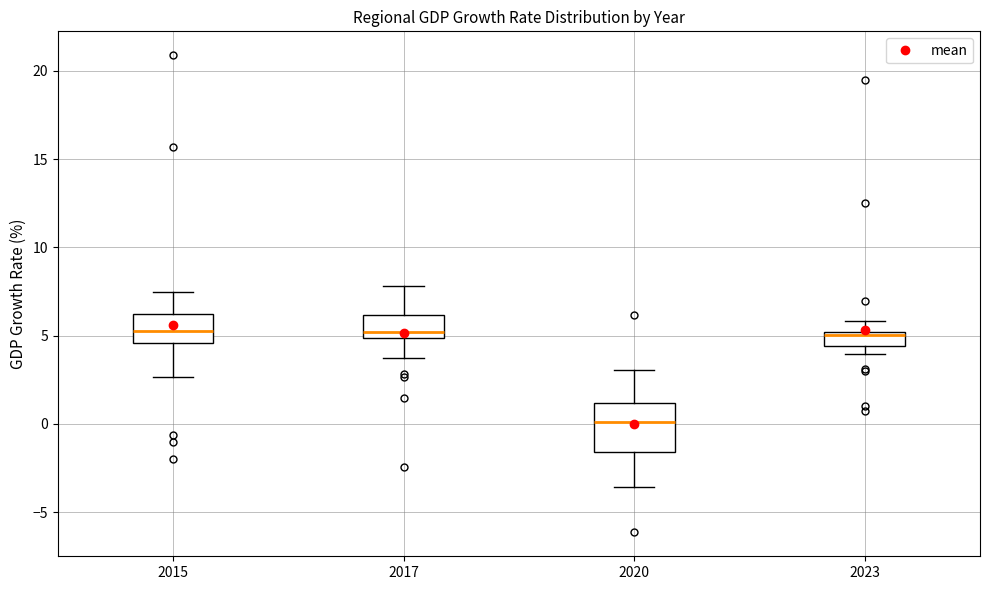

Reading left to right, read every box against the y-axis: the position of its median line, the range the box covers, and the ends of its whiskers. The values are not printed on the chart, so give them approximately, as read against the axis.

2015: median 5.5, box 4.5 to 6.0, whiskers 2.5 to 7.5
2017: median 5.0 (just above the box's lower edge), box 5.0 to 6.0, whiskers 3.5 to 8.0
2020: median 0.0, box -1.5 to 1.0, whiskers -3.5 to 3.0
2023: median 5.0 (just below the box's upper edge), box 4.5 to 5.0, whiskers 4.0 to 6.0